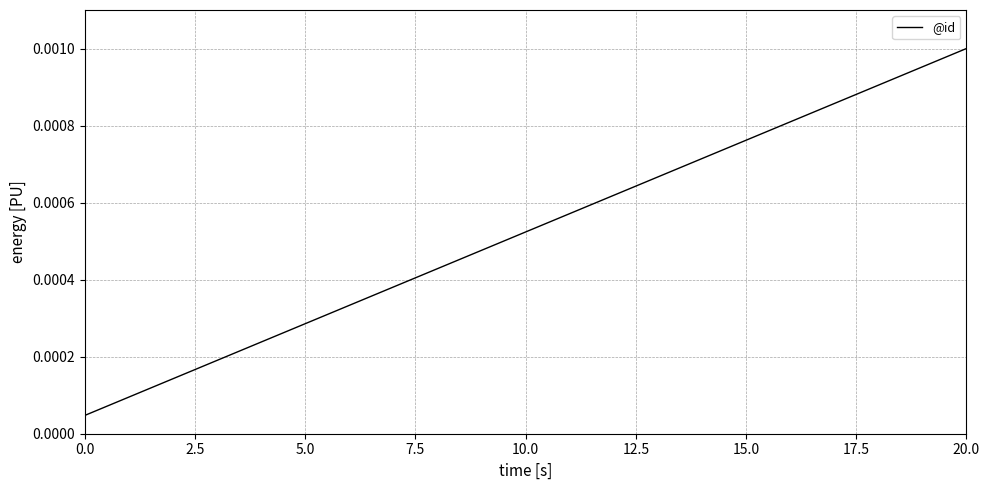

Which category has the highest value across all series?

20.0